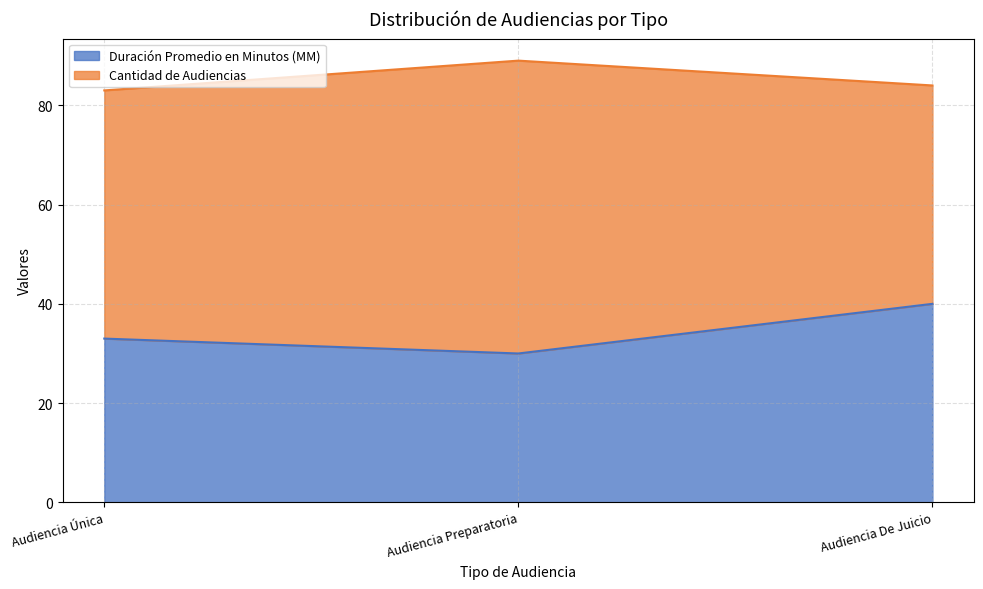

At which label does Duración Promedio en Minutos (MM) reach its peak?

Audiencia De Juicio